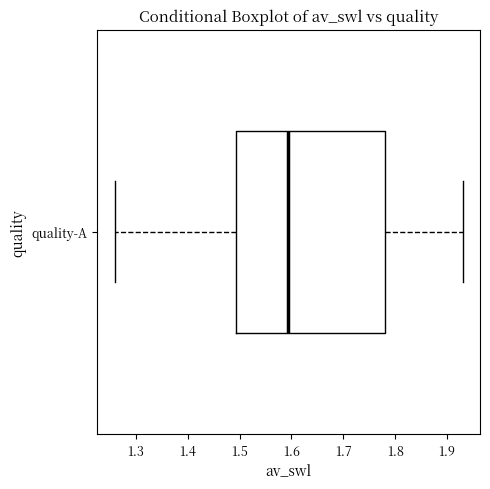

Transcribe this box plot: give where the median line is, the range the box spans, and where the two whiskers end, as read against the x-axis. The values are not printed on the chart, so give them approximately, as read against the axis.

median 1.59, box 1.49 to 1.78, whiskers 1.26 to 1.93